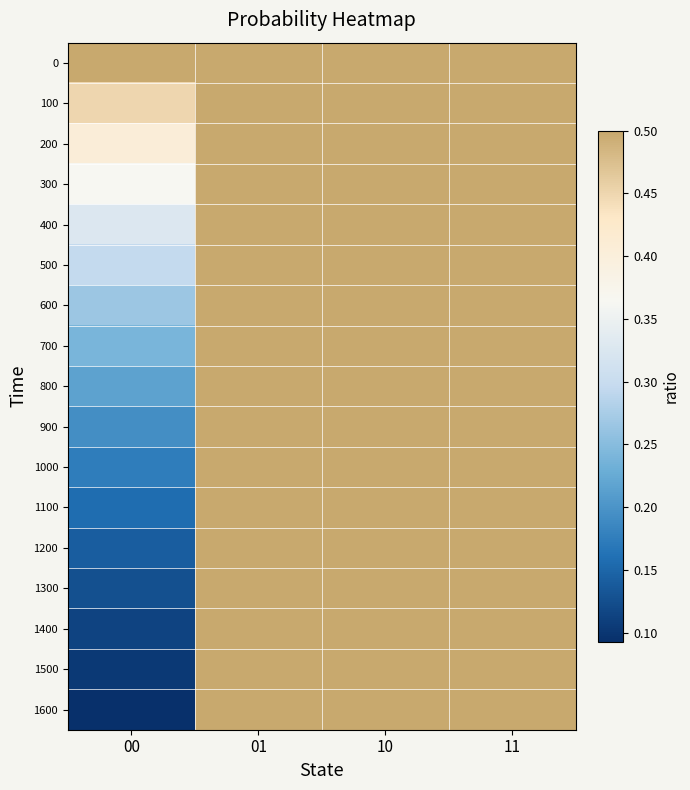

List the series in order of their peak value, lowest first.

0, 100, 200, 300, 400, 500, 600, 700, 800, 900, 1000, 1100, 1200, 1300, 1400, 1500, 1600